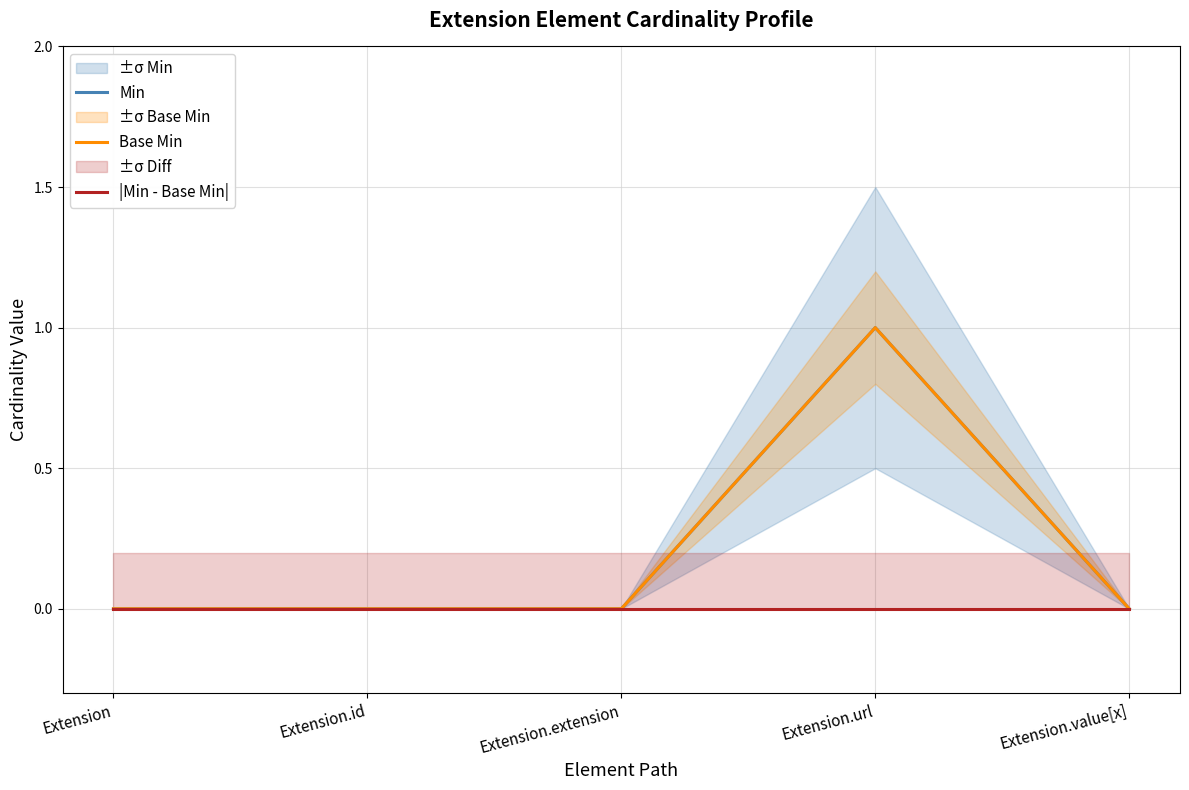

Which series has the widest spread of values?

Min